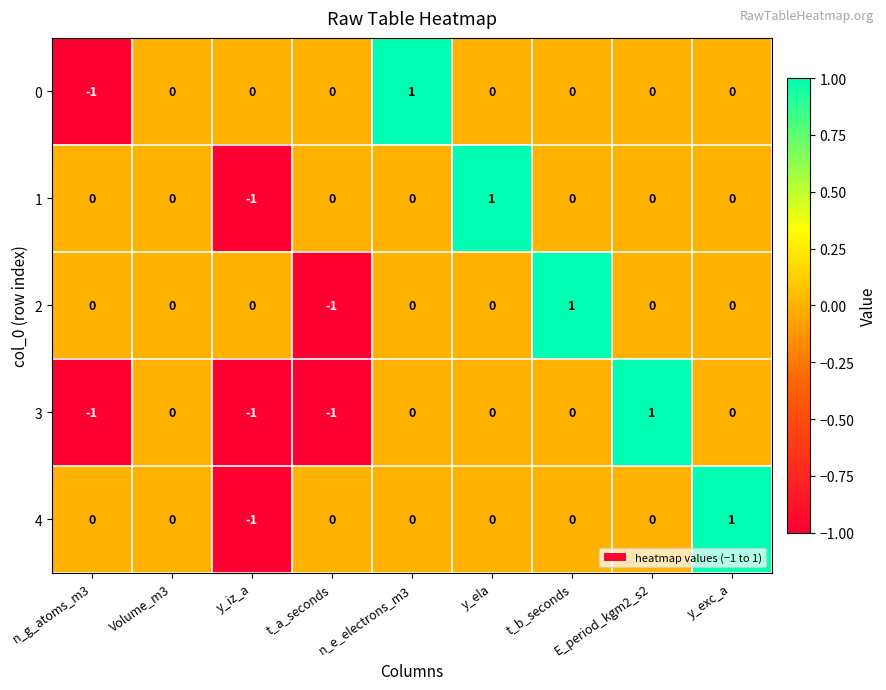

Count the number of categories in the chart.

9